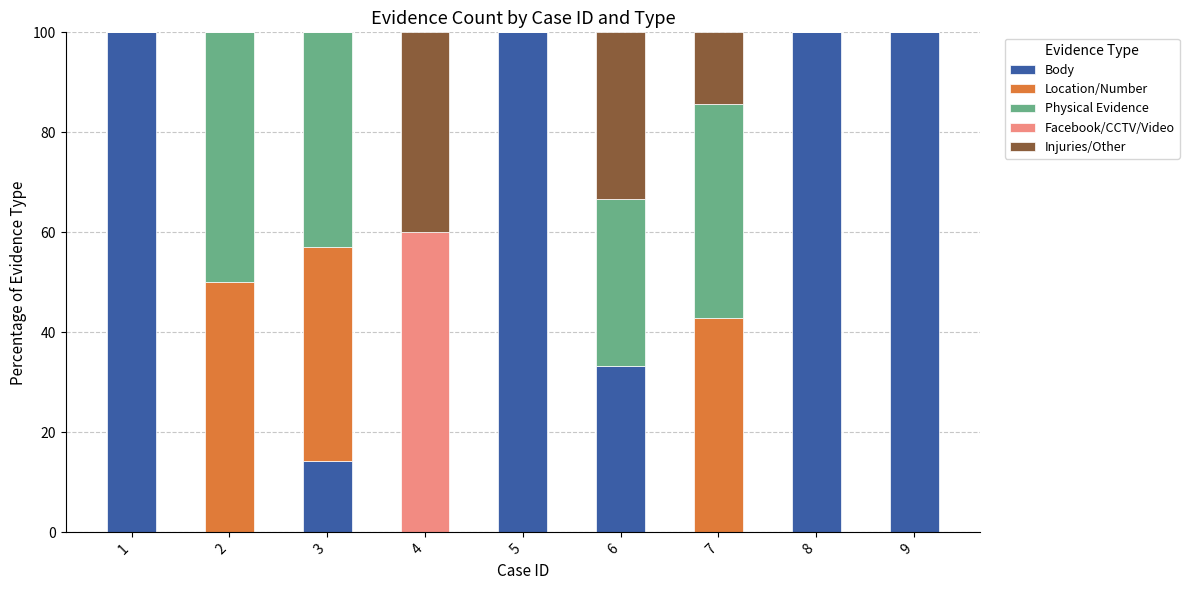

What is the sum of all Body values?

447.6